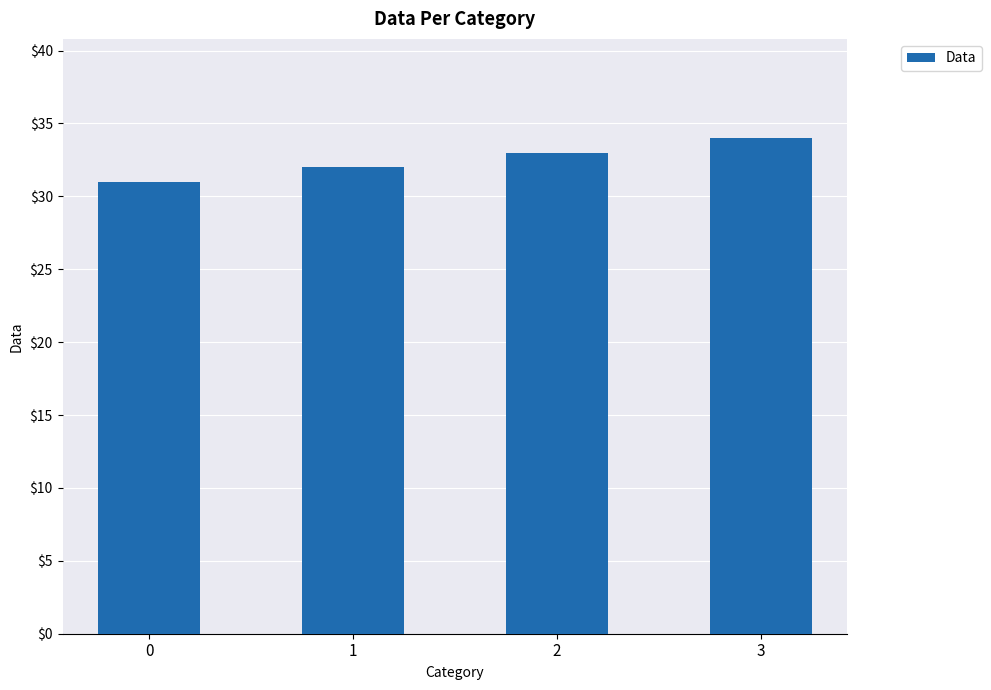

List the labels in order of value, largest first.

3, 2, 1, 0